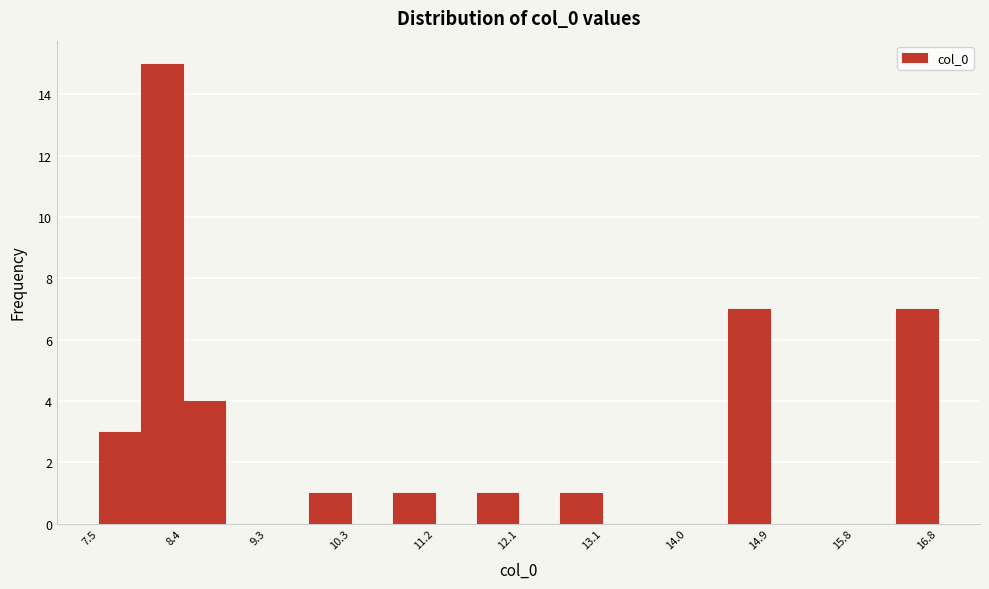

What is the height of the bar covering 10.7 to 11.2 on the x-axis? Neither the bar edges nor the heights are printed on the chart, so give them approximately, as read against the axes.

1